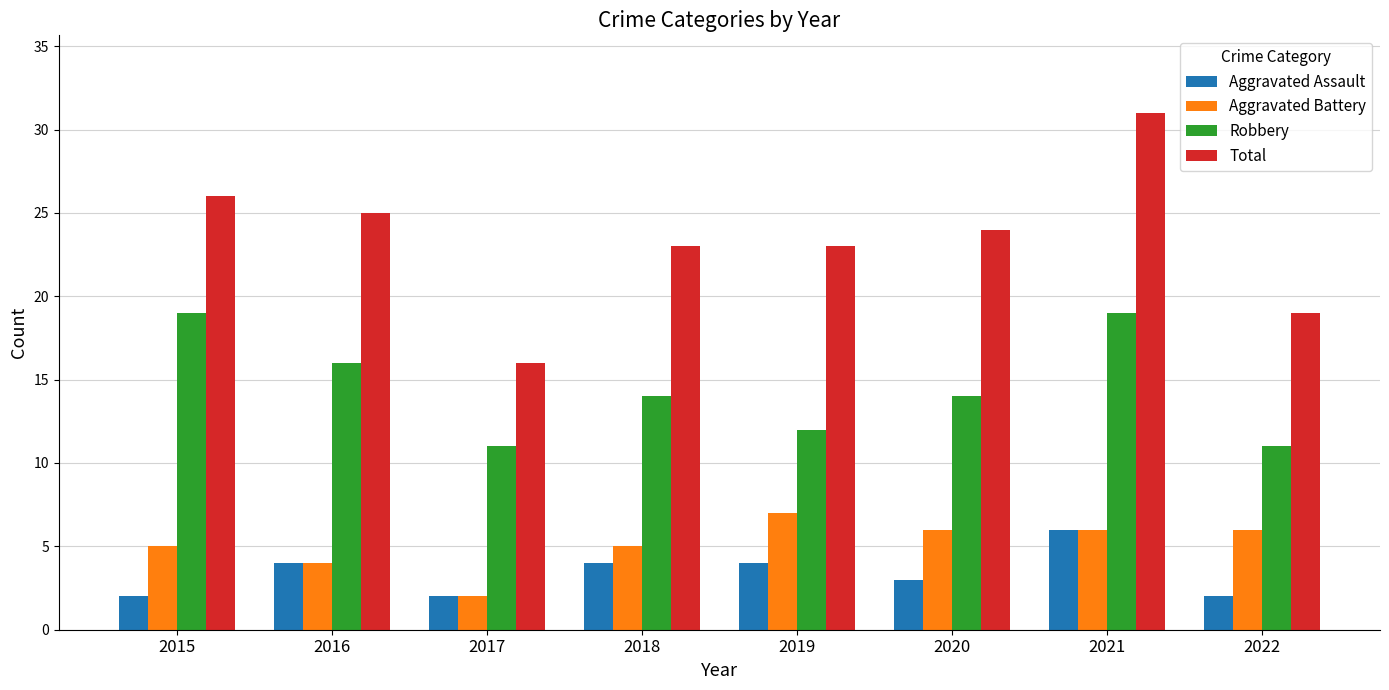

Is it true that Aggravated Battery equals 6 at 2022?

True